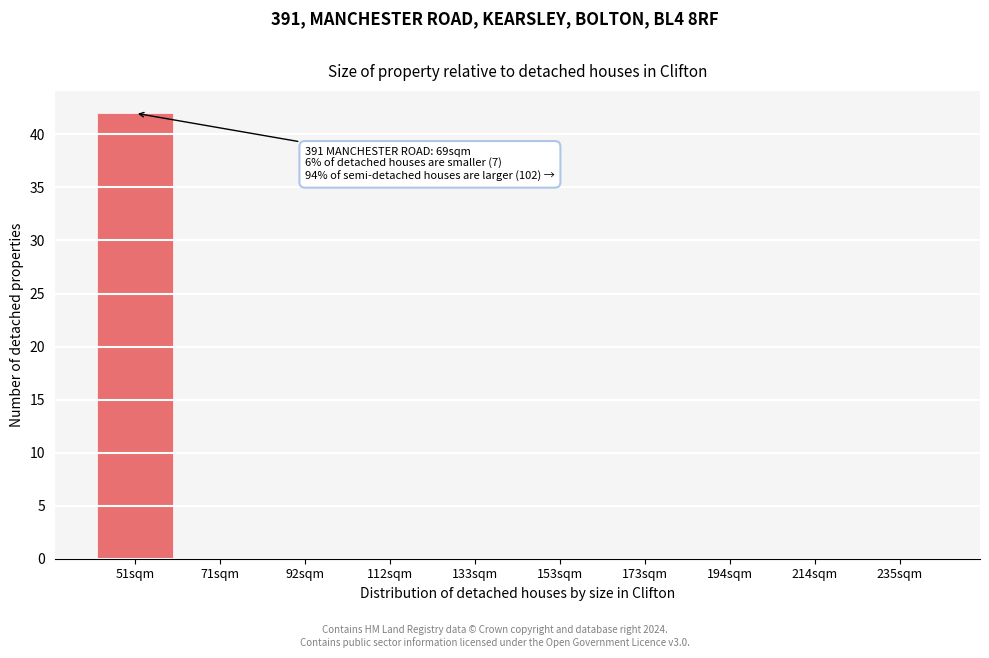

Reading left to right, list all the values displayed in this chart.

51sqm=42	71sqm=0	92sqm=0	112sqm=0	133sqm=0	153sqm=0	173sqm=0	194sqm=0	214sqm=0	235sqm=0